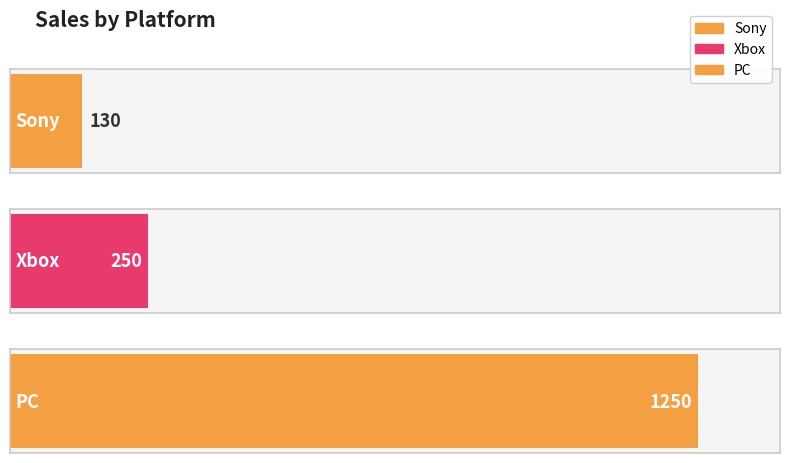

What is the label of the 2nd bar from the right?

Xbox